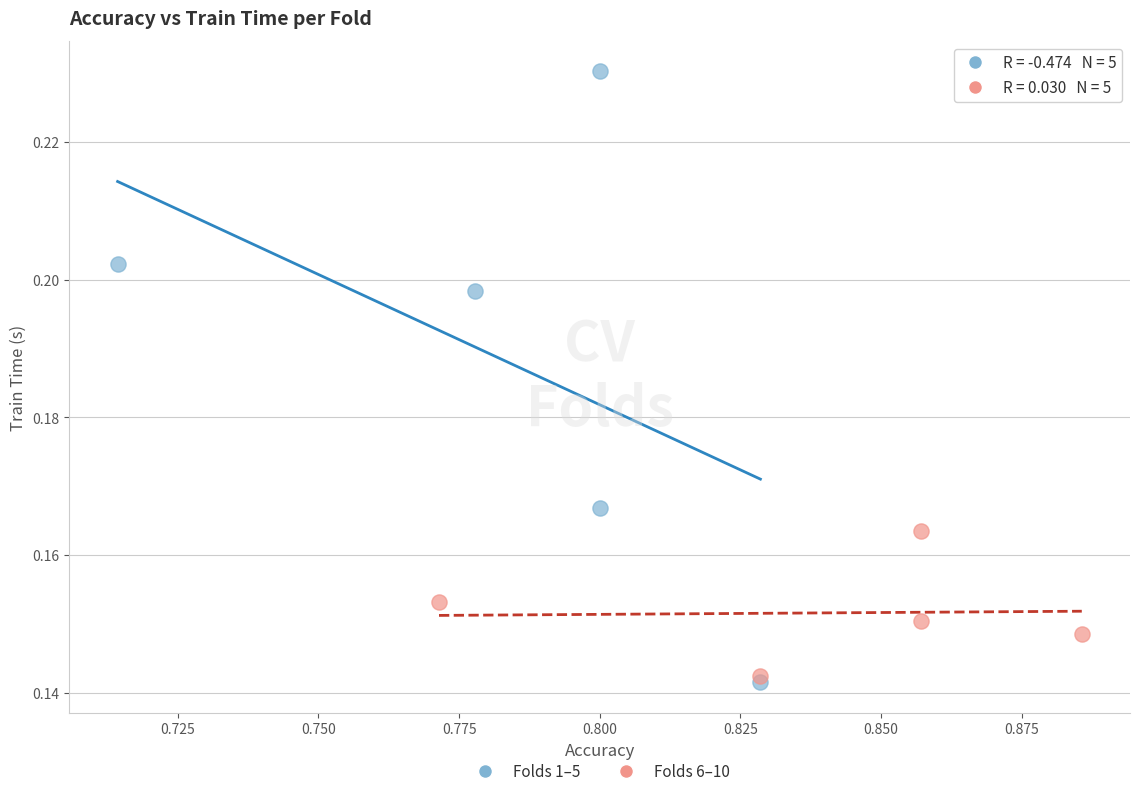

Which series has the widest spread of Y values?

Folds 1–5